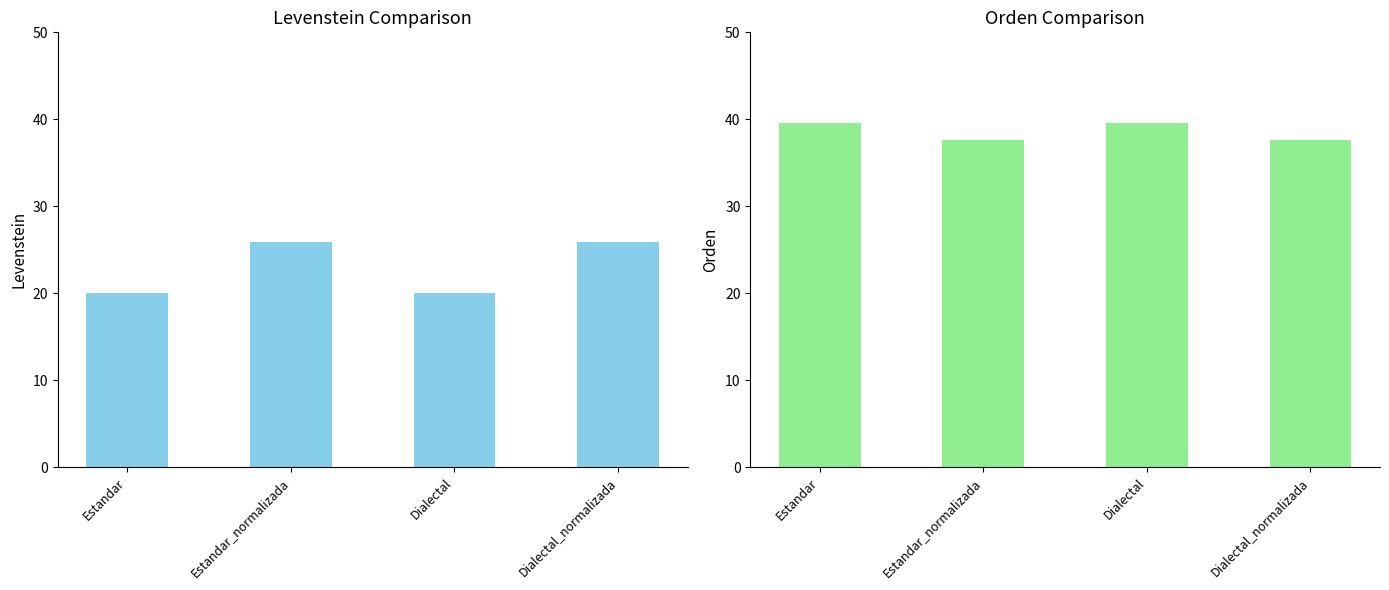

Is it true that Levenstein equals 20.0 at Dialectal?

True